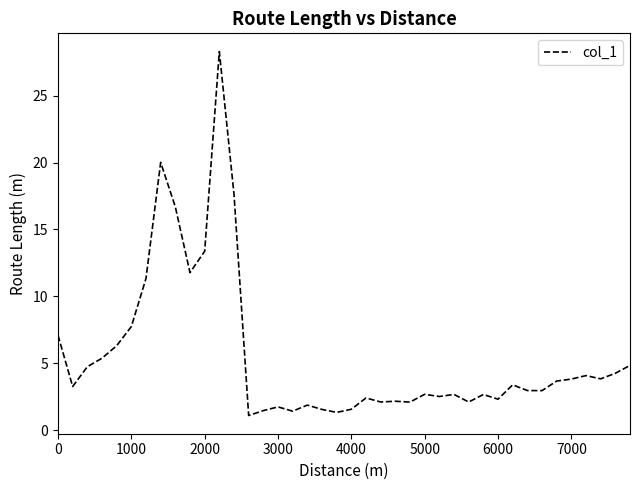

What is the difference between the maximum and minimum values?

27.2